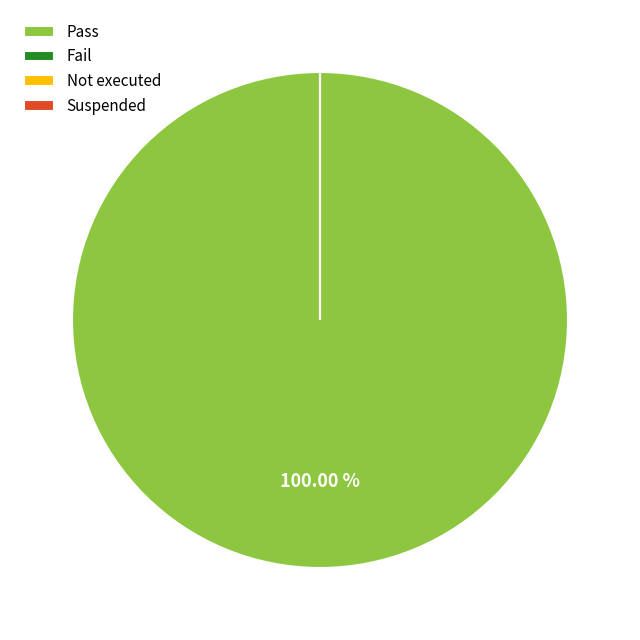

Do Suspended and Fail together represent more than half of the pie?

No